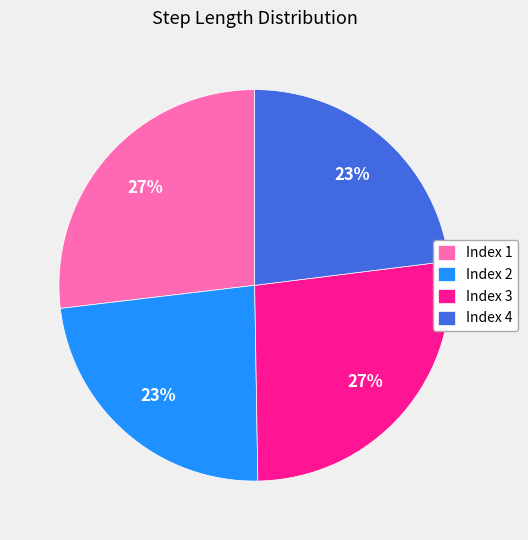

Does any single category account for the majority?

No